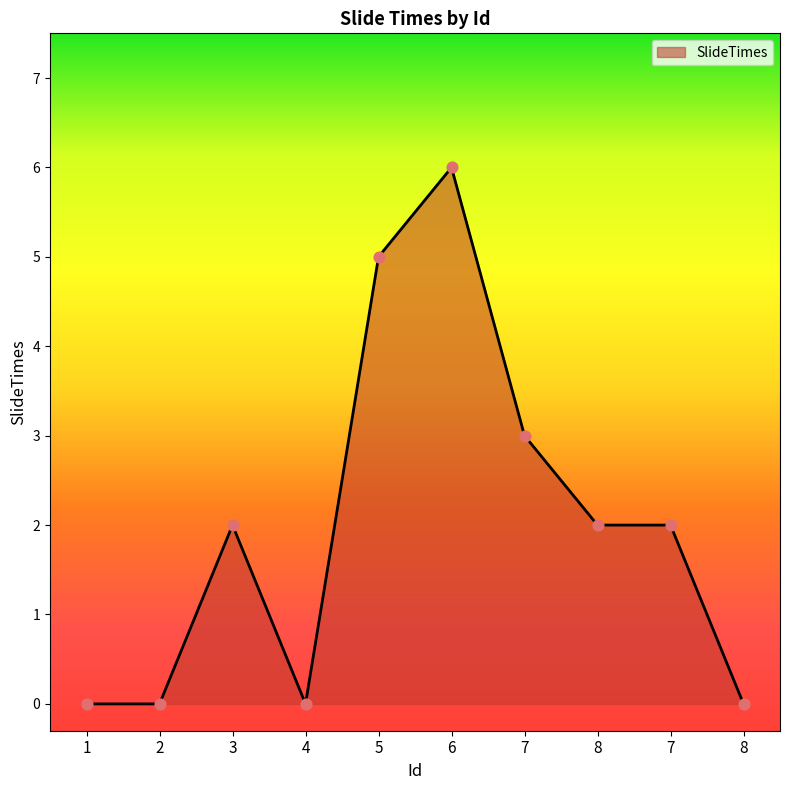

Between 8 and 5, which is larger?

5